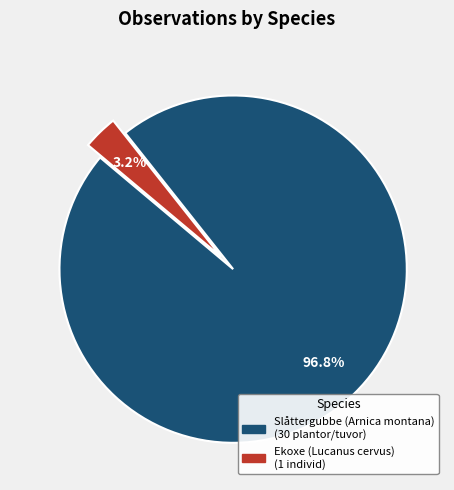

True or false: Slåttergubbe (Arnica montana) accounts for 97% of the total.

True